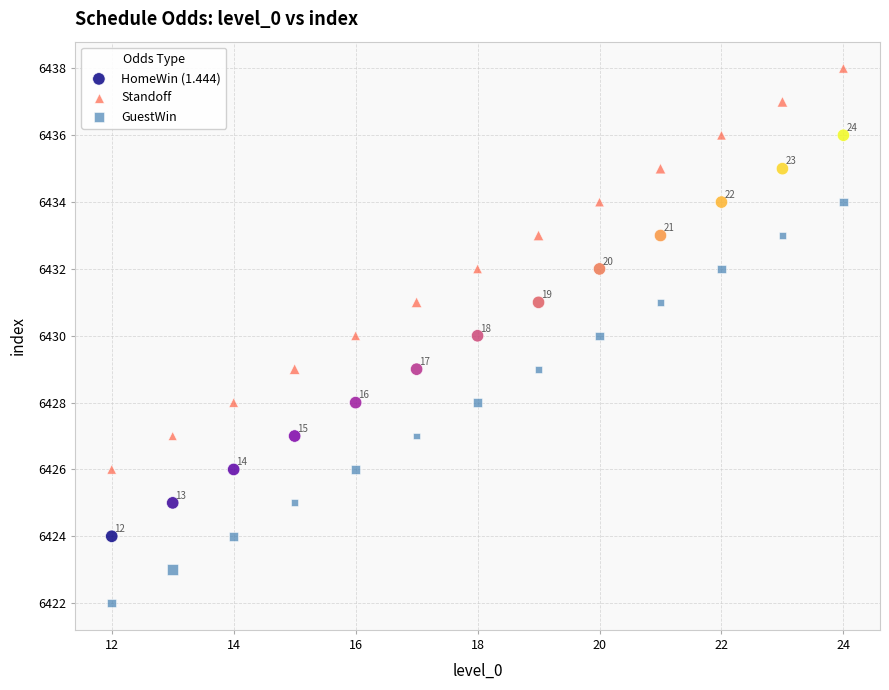

Which series reaches the minimum Y coordinate?

GuestWin